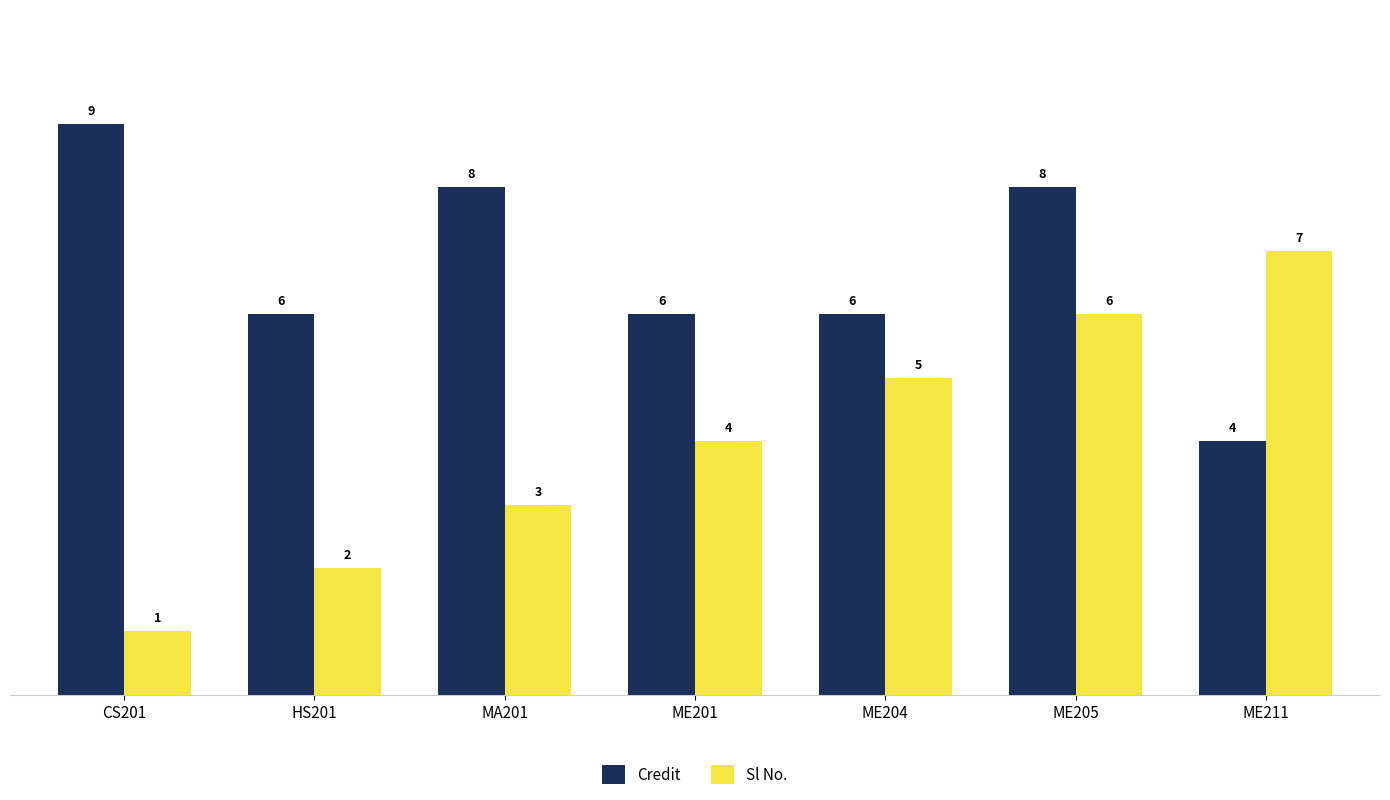

What is the sum of all Credit values?

47